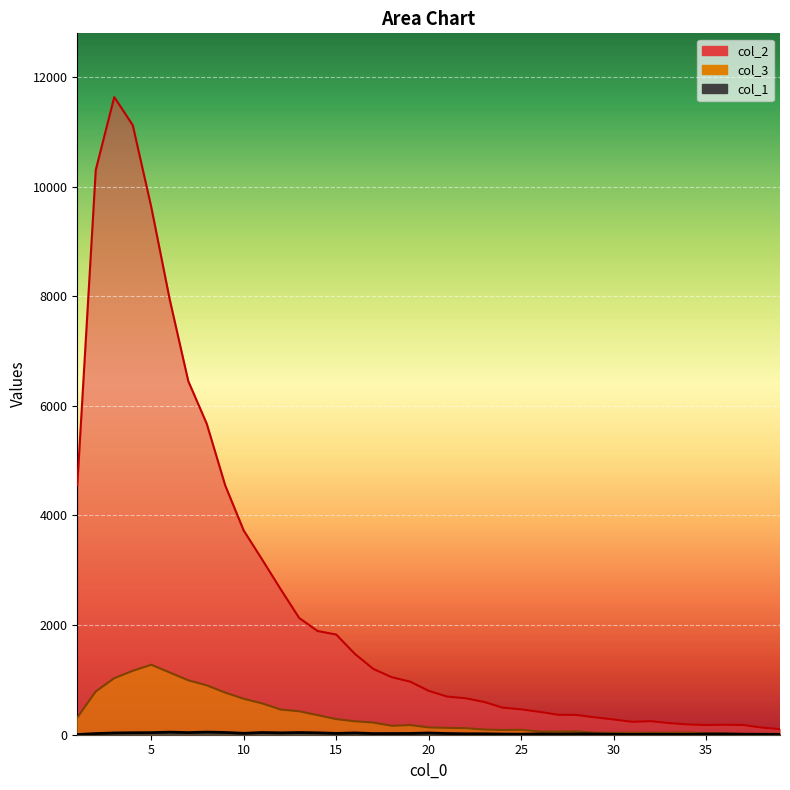

Read the col_3 value at 14.

357